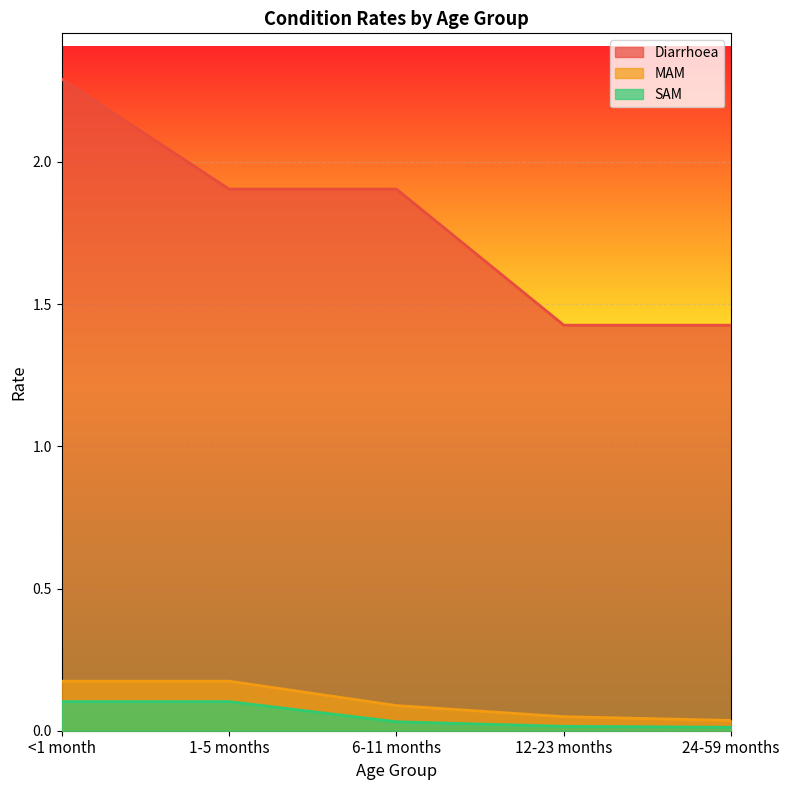

Reading left to right, extract all data points from this chart.

Diarrhoea: 2.3	1.9	1.9	1.4	1.4
MAM: 0.2	0.2	0.1	0.0	0.0
SAM: 0.1	0.1	0.0	0.0	0.0